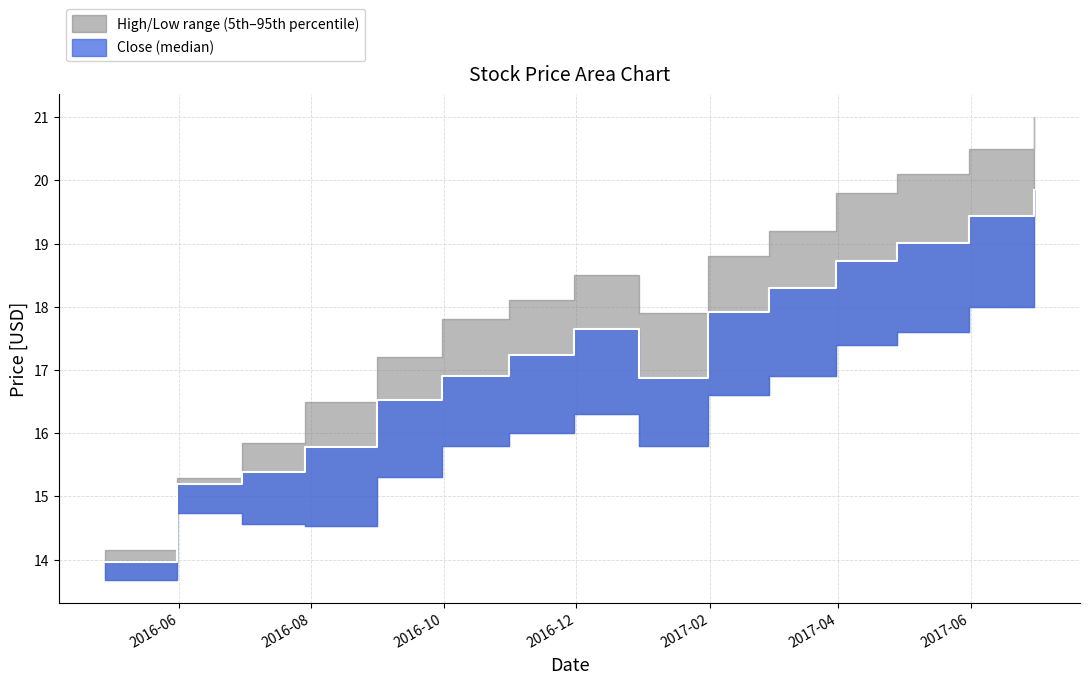

True or false: High (upper band) and Low (lower band) cross at least once.

False